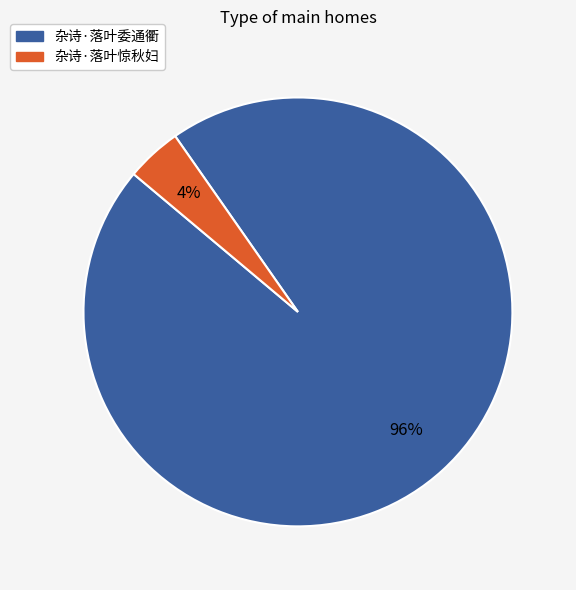

True or false: 杂诗·落叶委通衢 accounts for 85% of the total.

False